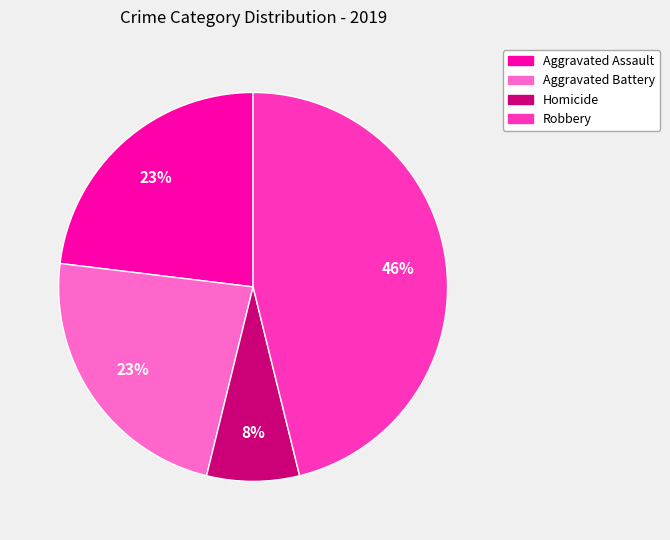

To the nearest percent, what is the difference between the largest and smallest slice percentages?

38%